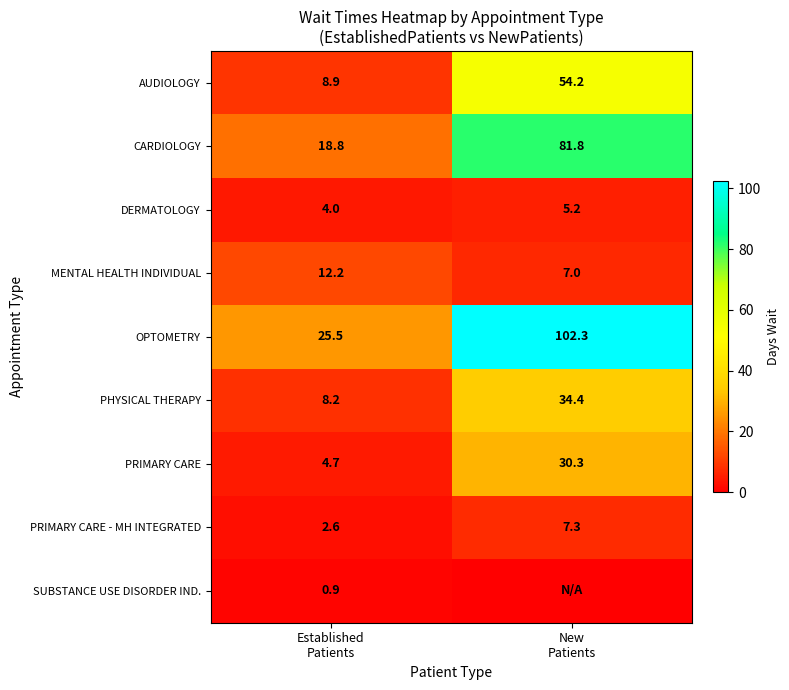

What is the difference between the maximum and minimum values in the CARDIOLOGY series?

63.0